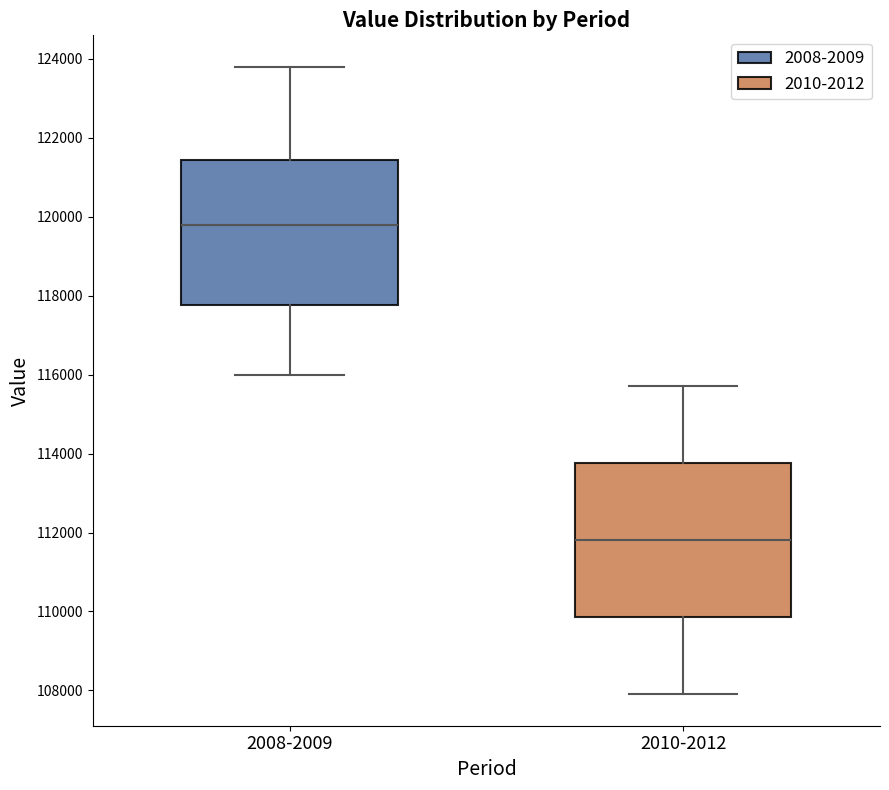

Which box has the highest median line?

2008-2009